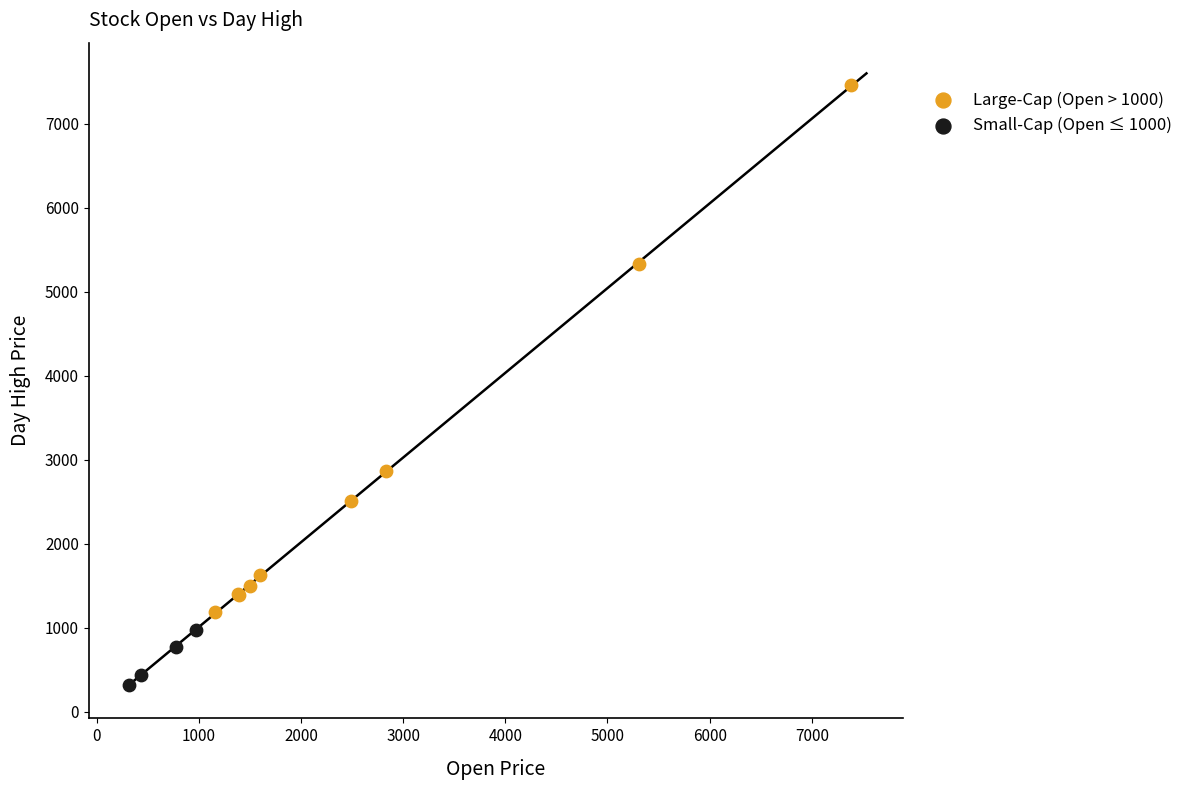

Which series reaches the maximum Y coordinate?

Large-Cap (Open > 1000)